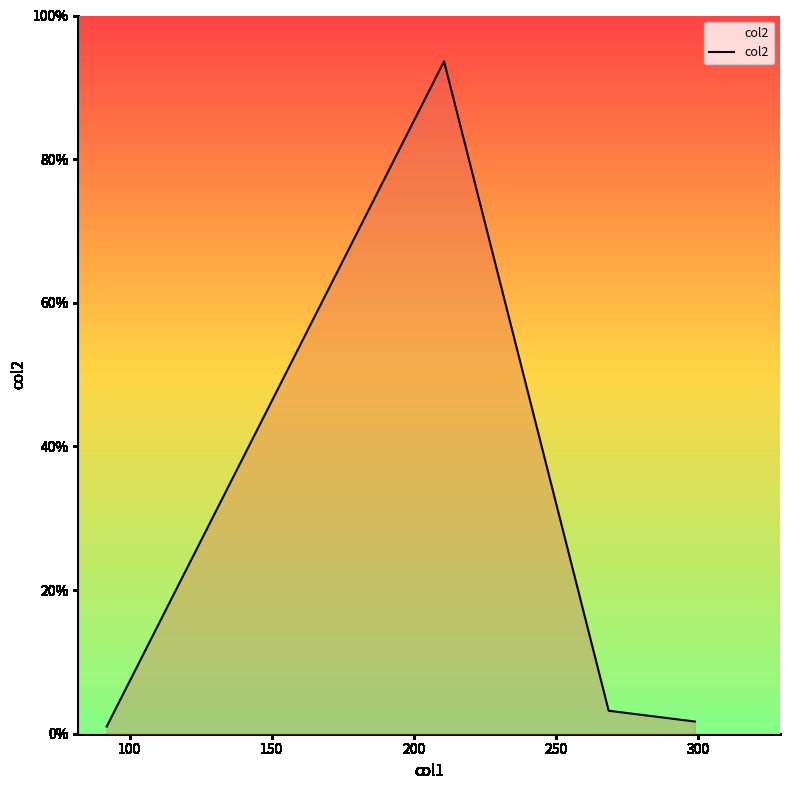

How many series are shown in this chart?

1